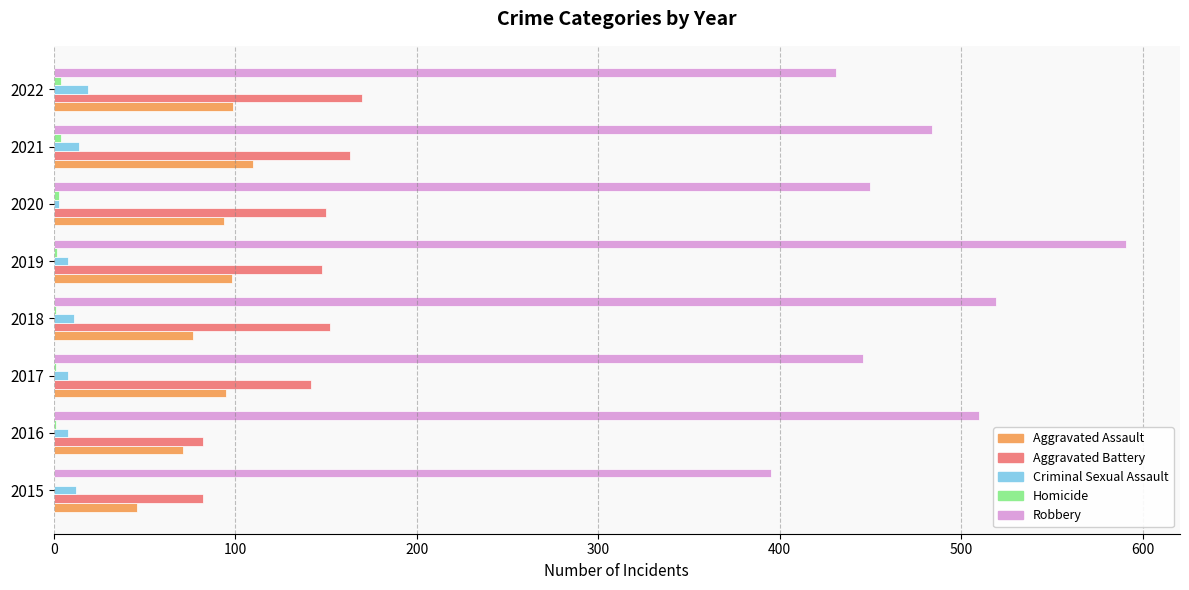

At which category is the sum across all series the highest?

2019